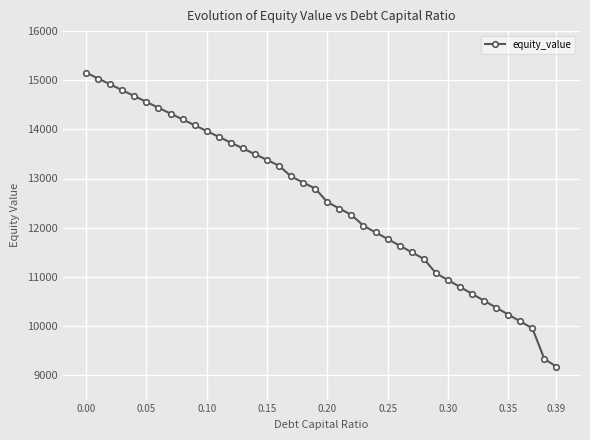

What is the maximum value shown in the chart?

15155.0